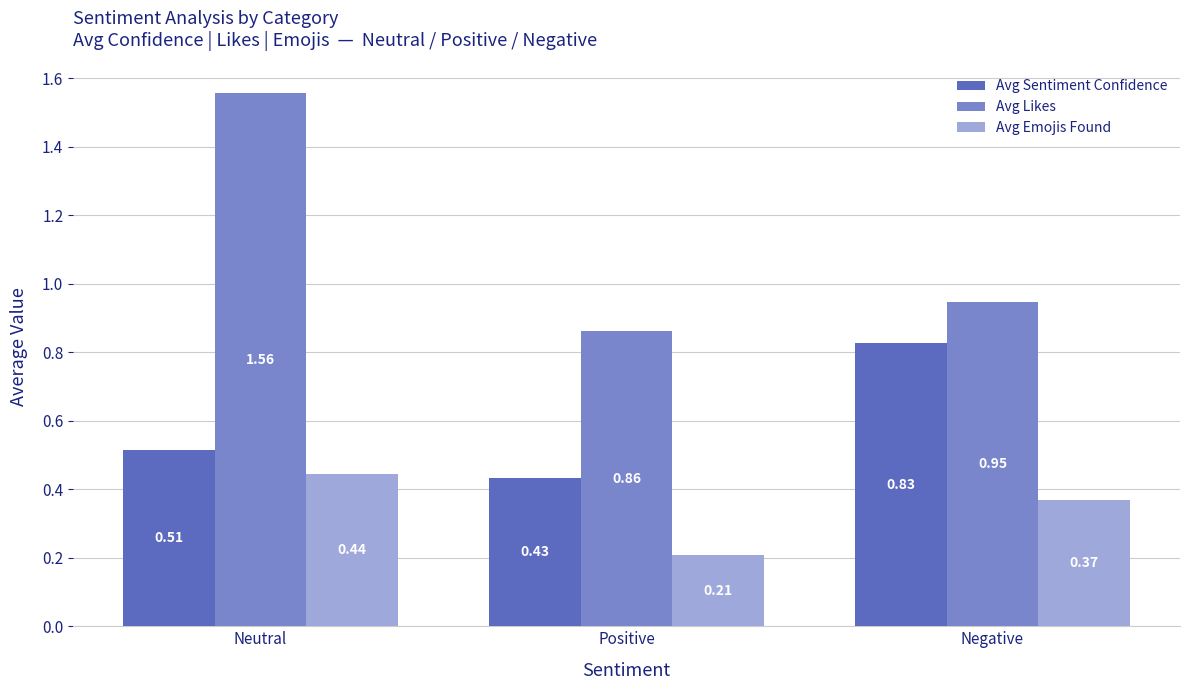

Rank the series by their average value, from lowest to highest.

Avg Emojis Found, Avg Sentiment Confidence, Avg Likes